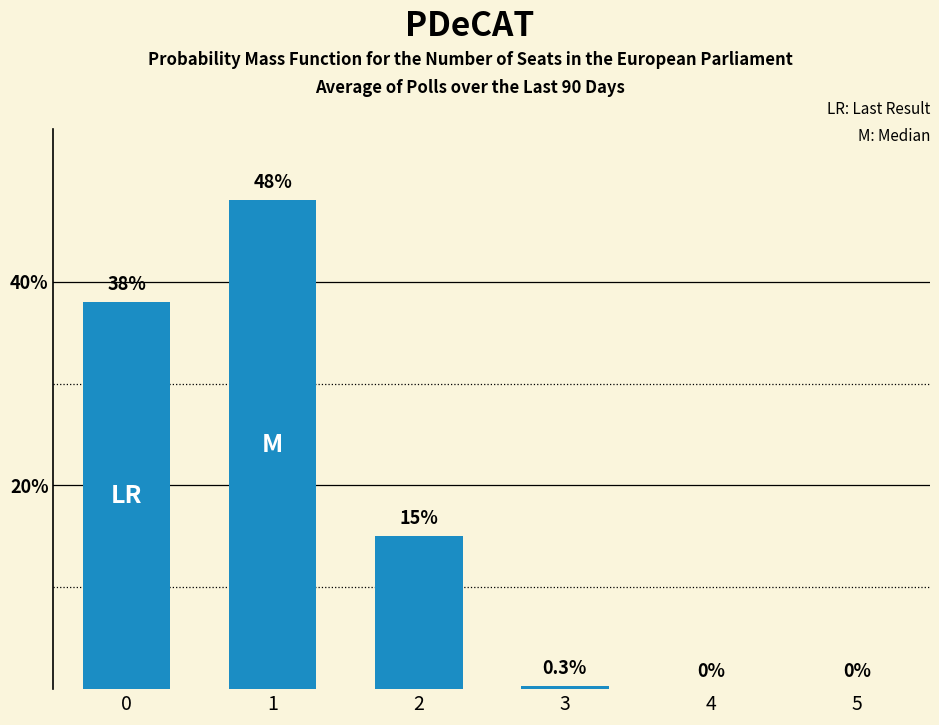

What is the greatest value displayed?

48.0